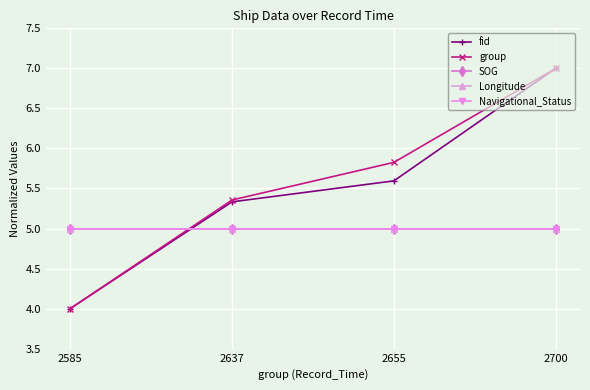

What is the value of the SOG point at the 1st from the left?

5.0